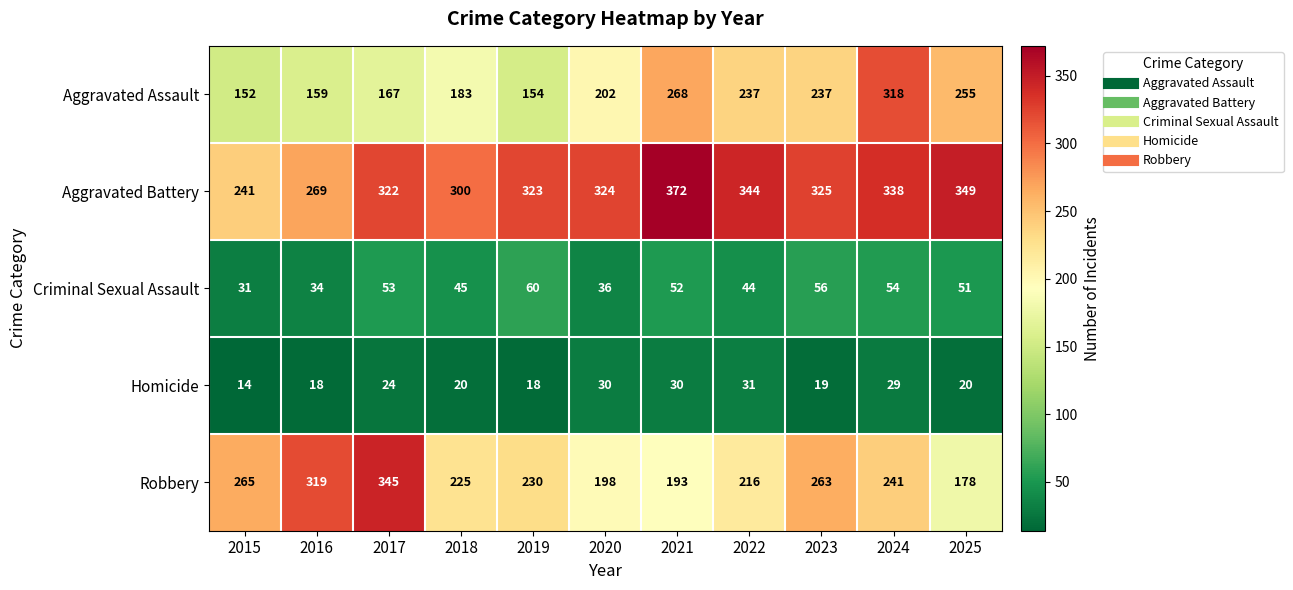

Which series has the largest range (max minus min)?

Robbery